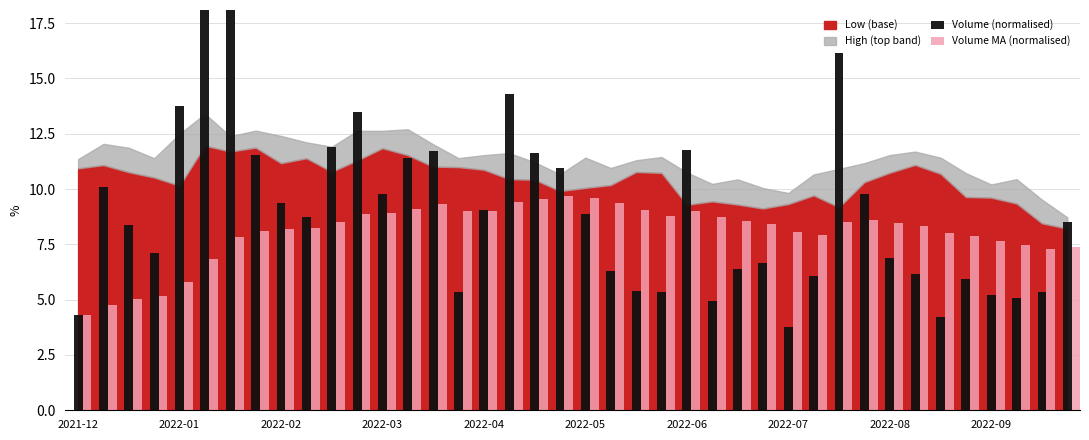

Is it true that Volume MA (normalised) equals 2.3 at 37?

False